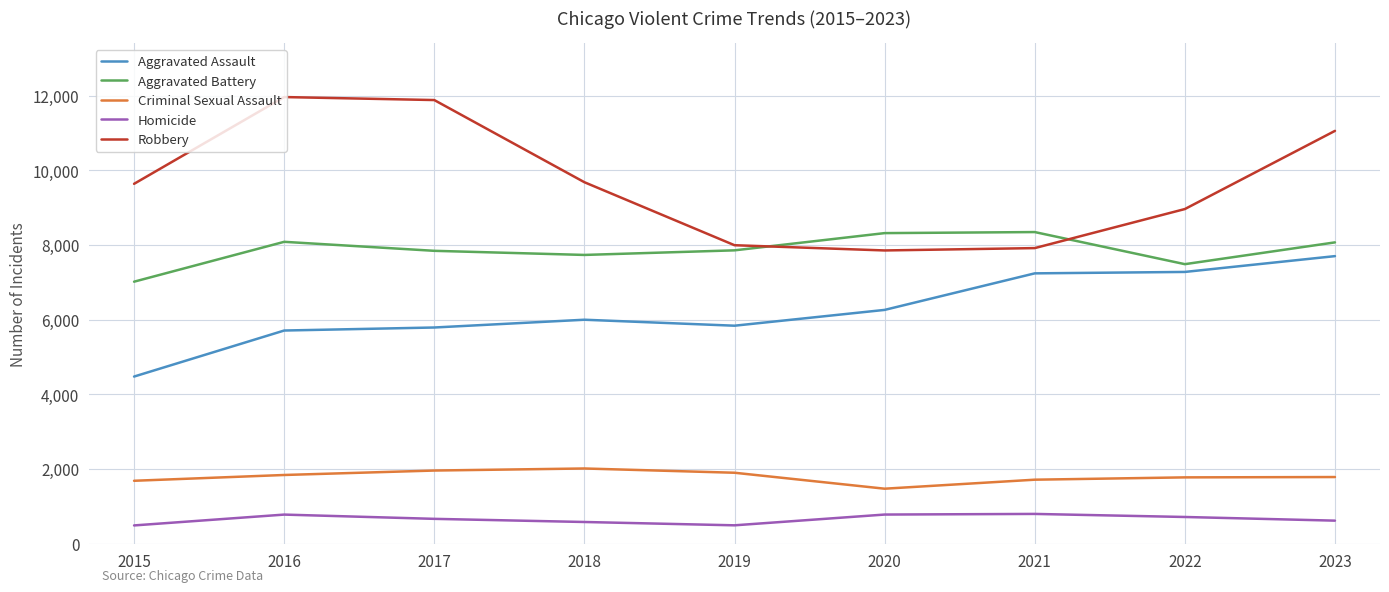

Which series has the largest total across all categories?

Robbery